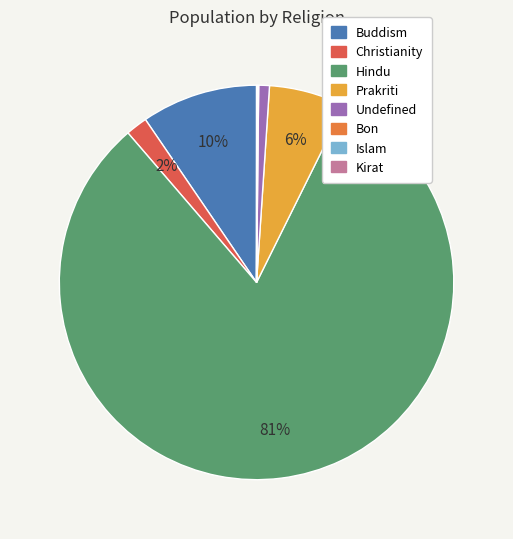

To the nearest percent, what is the average slice percentage?

12%